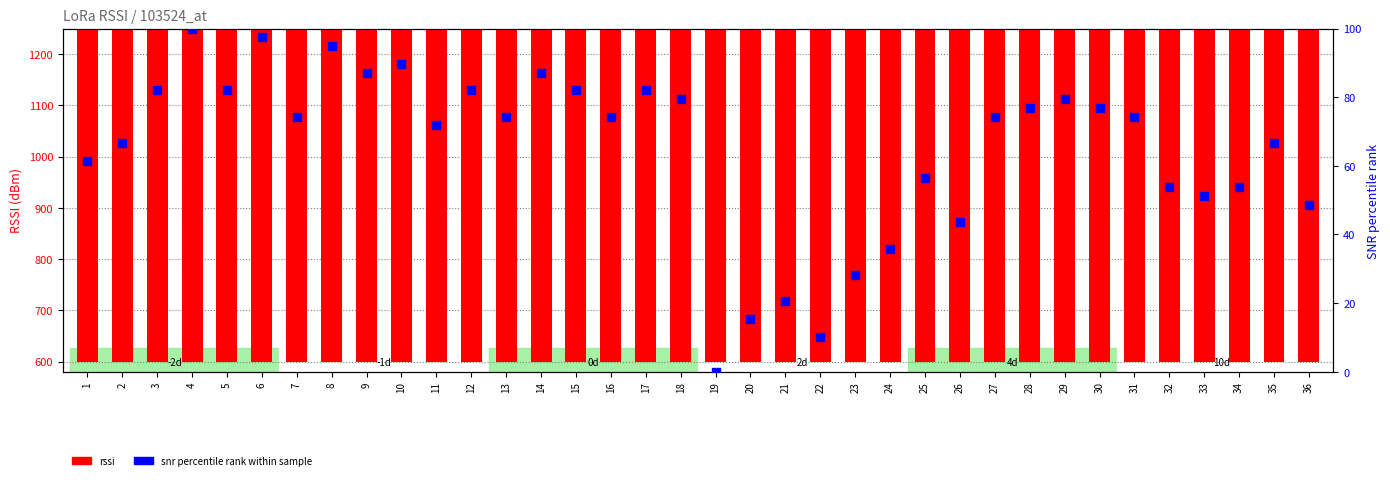

At which category is the sum across all series the highest?

4